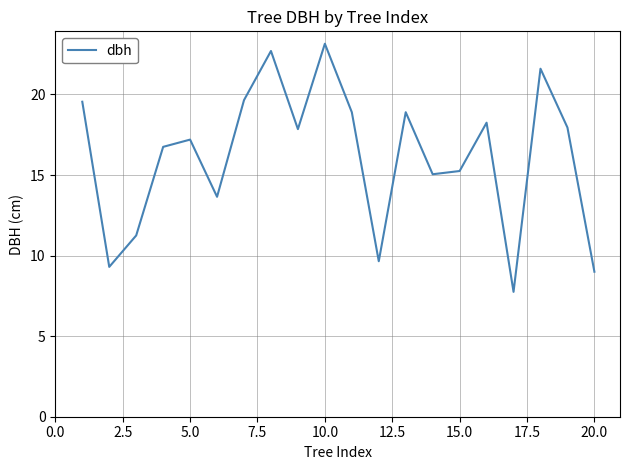

What is the minimum value shown in the chart?

7.8